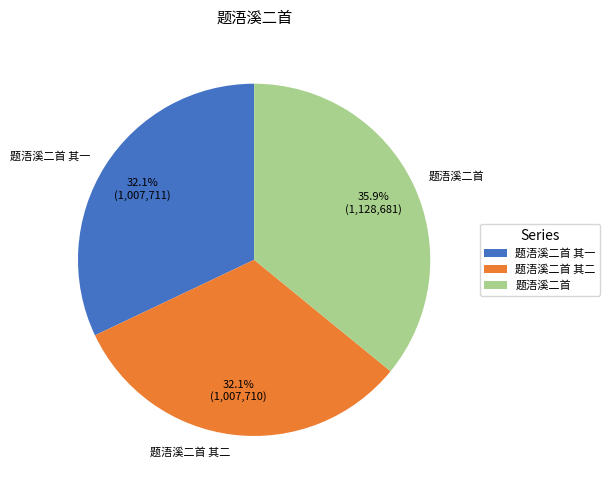

The 题浯溪二首 其二 slice represents 32% of the pie. True or false?

True